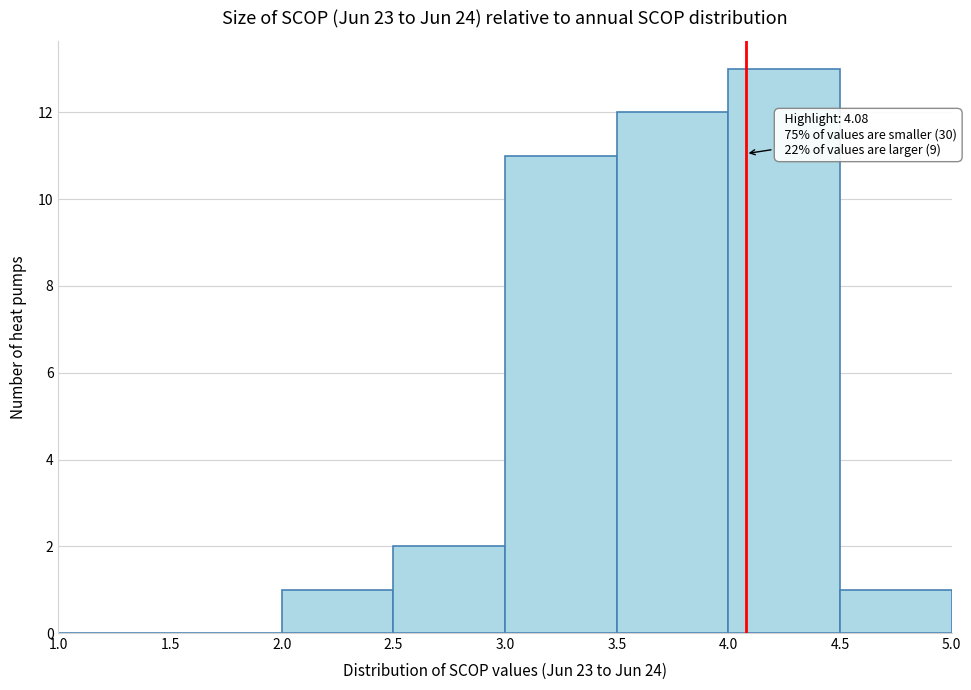

Which range on the x-axis has the tallest bar?

4.0 to 4.5